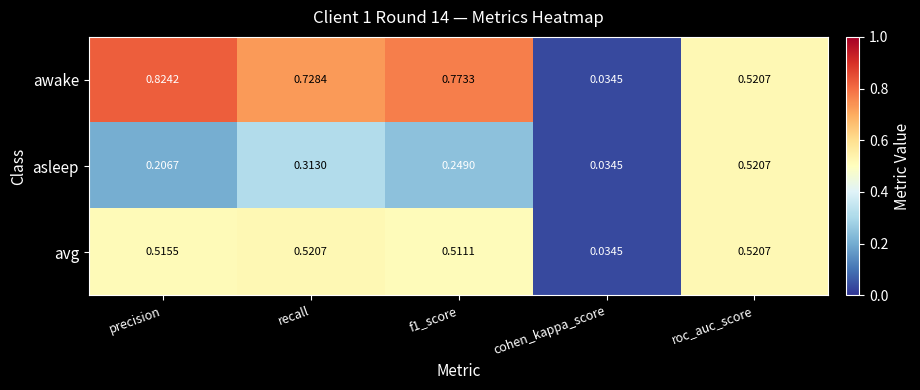

Which series changed the most between recall and f1_score?

asleep